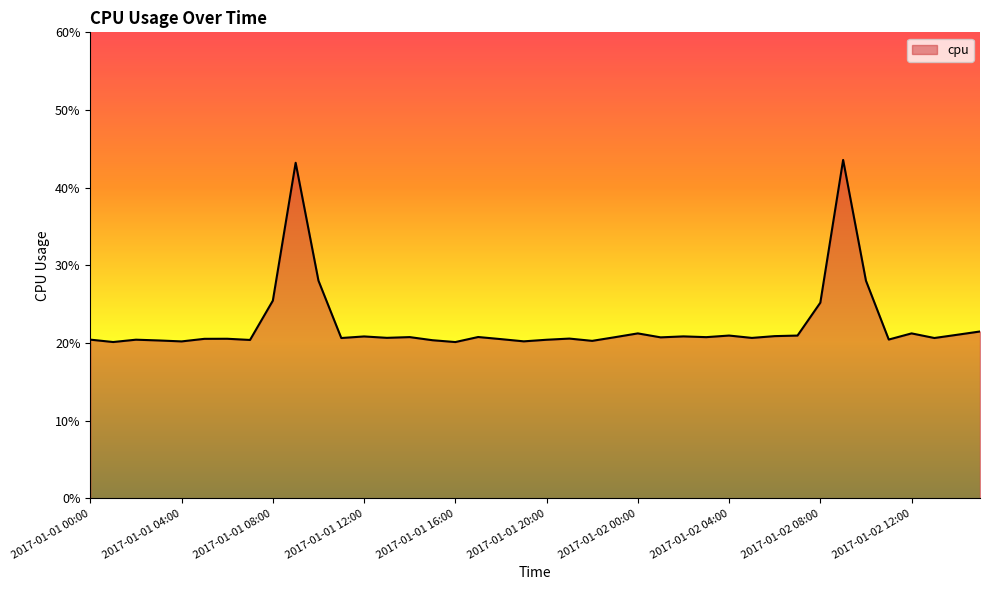

Does the chart have visible grid lines?

No